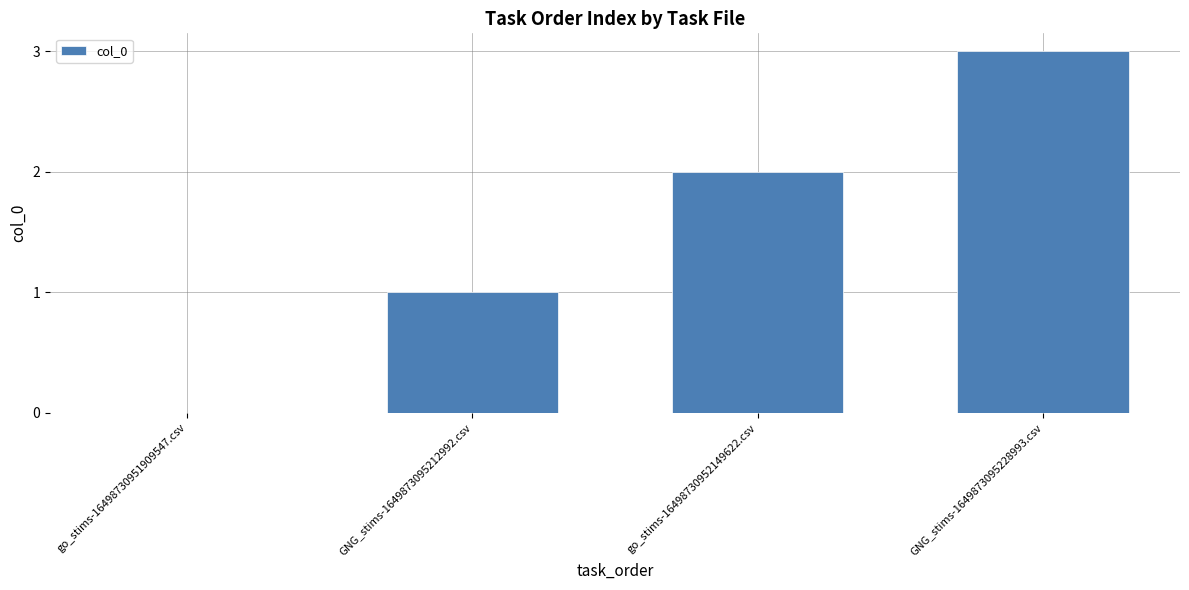

What is the change in value from GNG_stims-1649873095212992.csv to GNG_stims-1649873095228993.csv?

+2